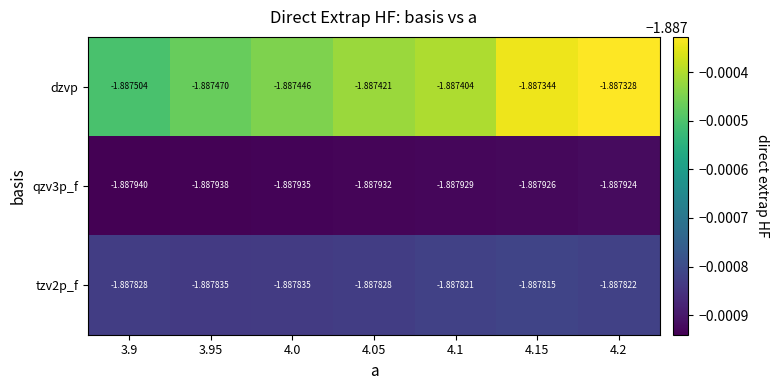

Which series has the widest spread of values?

dzvp